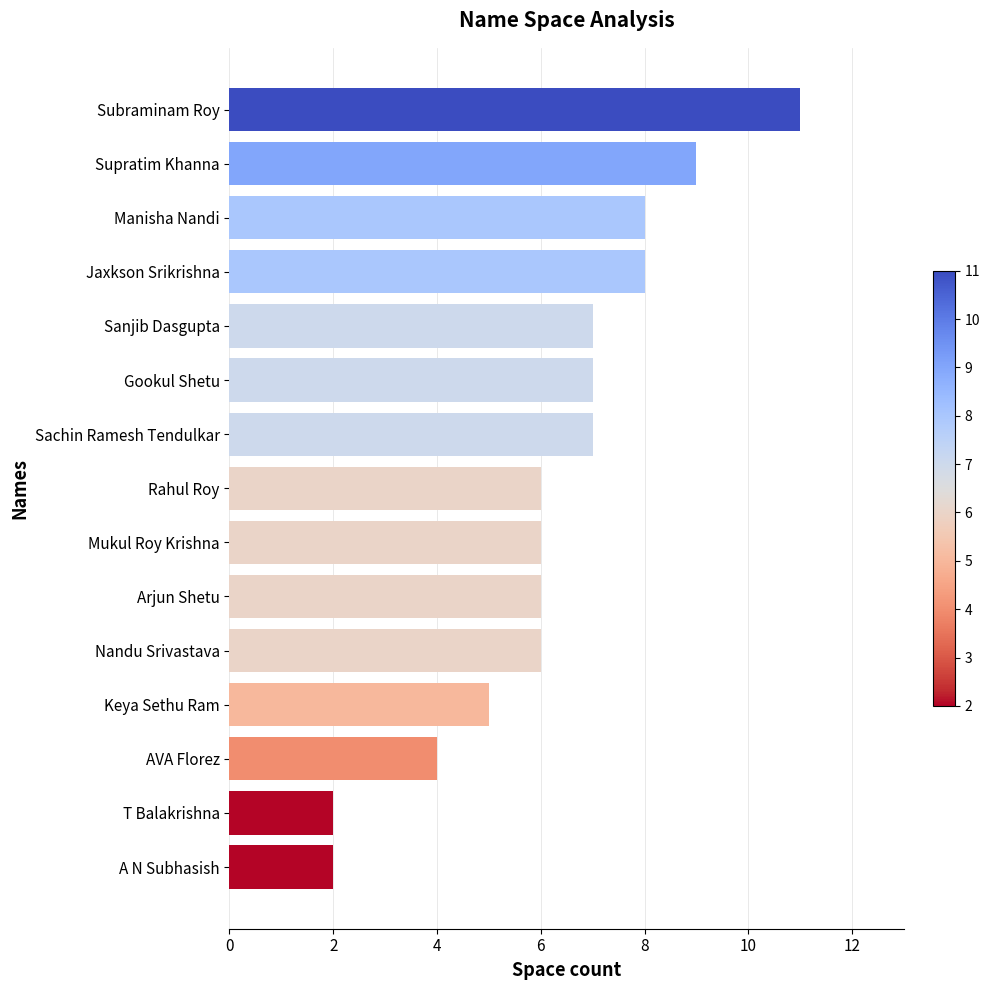

What is the average value?

6